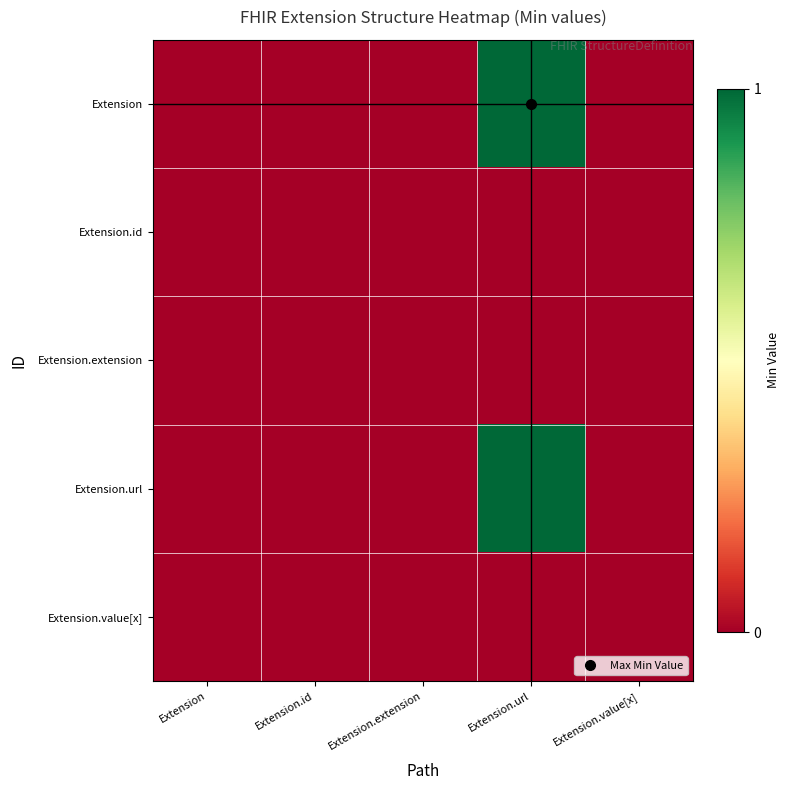

At how many categories does at least one series exceed 0?

1